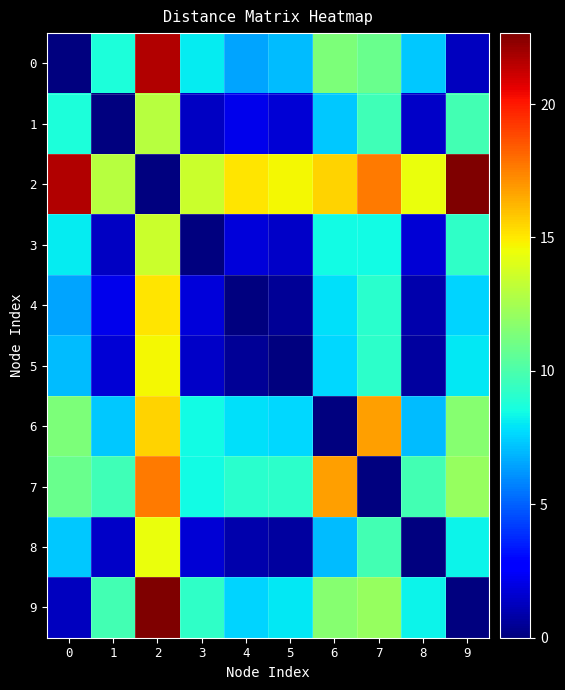

Reading right to left, what are all the values shown in this chart?

0: 9=1.3	8=7.3	7=10.8	6=11.4	5=7.0	4=6.5	3=8.1	2=21.6	1=8.7	0=0.0
1: 9=9.7	8=1.5	7=9.7	6=7.3	5=1.7	4=2.2	3=1.3	2=12.9	1=0.0	0=8.7
2: 9=22.7	8=14.4	7=17.6	6=15.5	5=14.6	4=15.1	3=13.5	2=0.0	1=12.9	0=21.6
3: 9=9.2	8=1.7	7=8.4	6=8.5	5=1.4	4=1.8	3=0.0	2=13.5	1=1.3	0=8.1
4: 9=7.6	8=0.9	7=9.1	6=7.8	5=0.5	4=0.0	3=1.8	2=15.1	1=2.2	0=6.5
5: 9=8.0	8=0.6	7=9.2	6=7.7	5=0.0	4=0.5	3=1.4	2=14.6	1=1.7	0=7.0
6: 9=11.7	8=7.1	7=16.8	6=0.0	5=7.7	4=7.8	3=8.5	2=15.5	1=7.3	0=11.4
7: 9=12.1	8=9.8	7=0.0	6=16.8	5=9.2	4=9.1	3=8.4	2=17.6	1=9.7	0=10.8
8: 9=8.3	8=0.0	7=9.8	6=7.1	5=0.6	4=0.9	3=1.7	2=14.4	1=1.5	0=7.3
9: 9=0.0	8=8.3	7=12.1	6=11.7	5=8.0	4=7.6	3=9.2	2=22.7	1=9.7	0=1.3